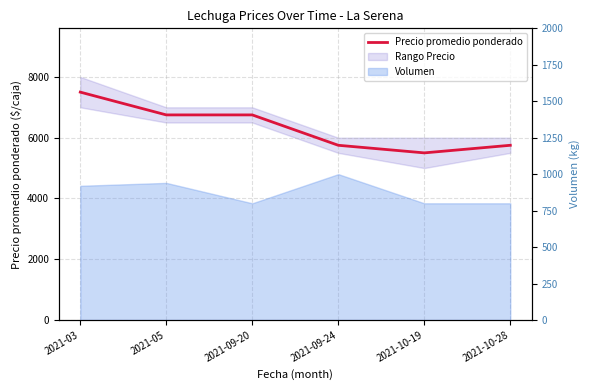

What is the average value?

6333